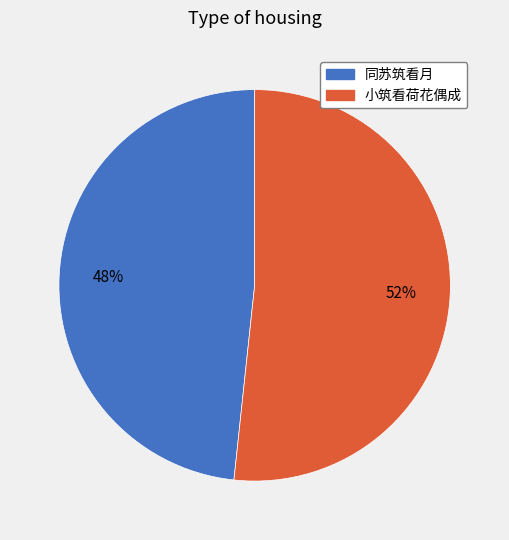

To the nearest percent, what is the combined percentage of 小筑看荷花偶成 and 同苏筑看月?

100%